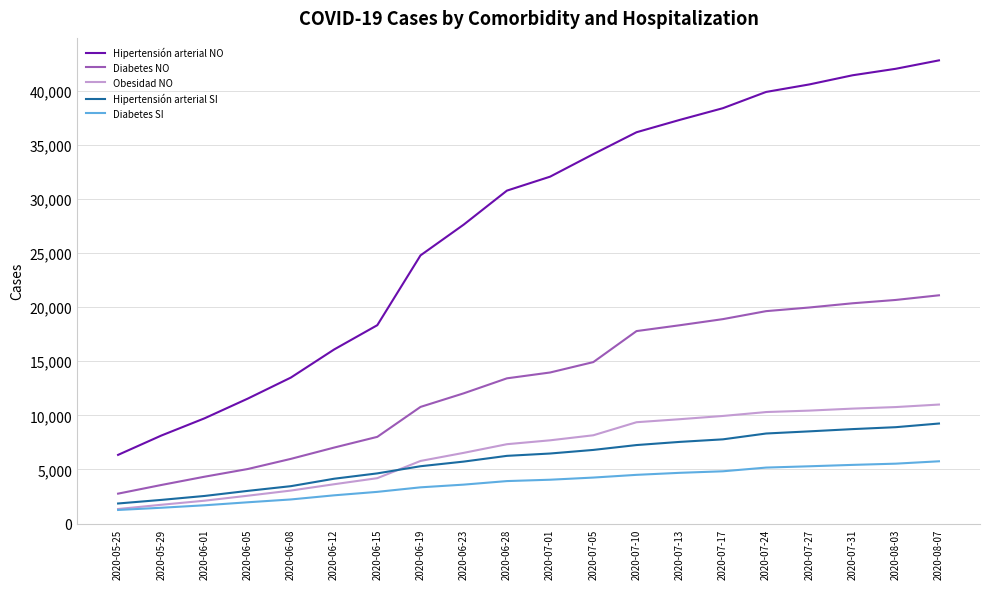

What is the spread (max minus min) of values at 2020-07-17?

33533